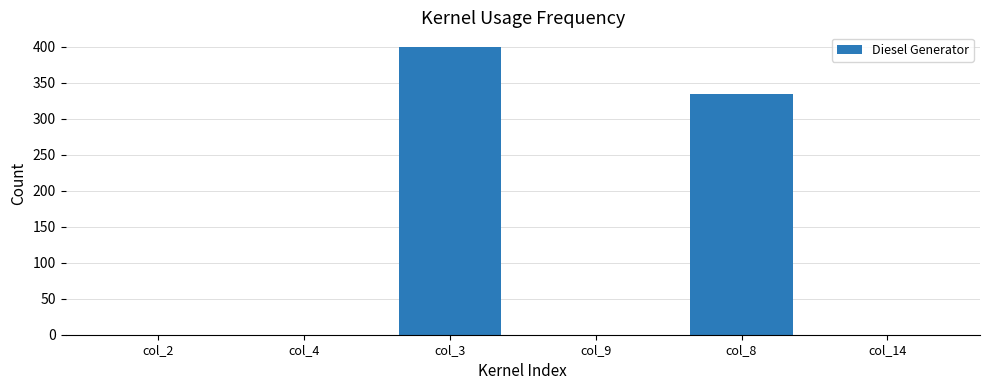

What is the maximum value shown in the chart?

400